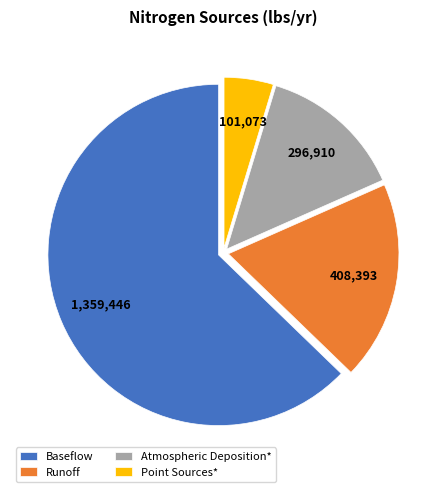

Count the number of slices in the pie.

4